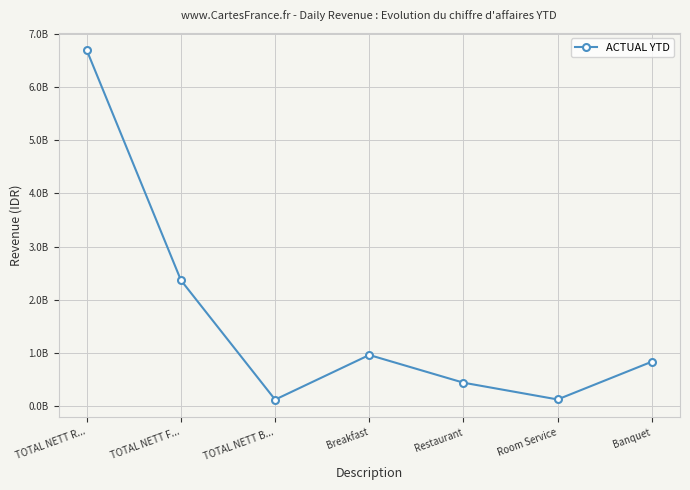

List the labels in order of value, largest first.

TOTAL NETT R..., TOTAL NETT F..., Breakfast, Banquet, Restaurant, Room Service, TOTAL NETT B...